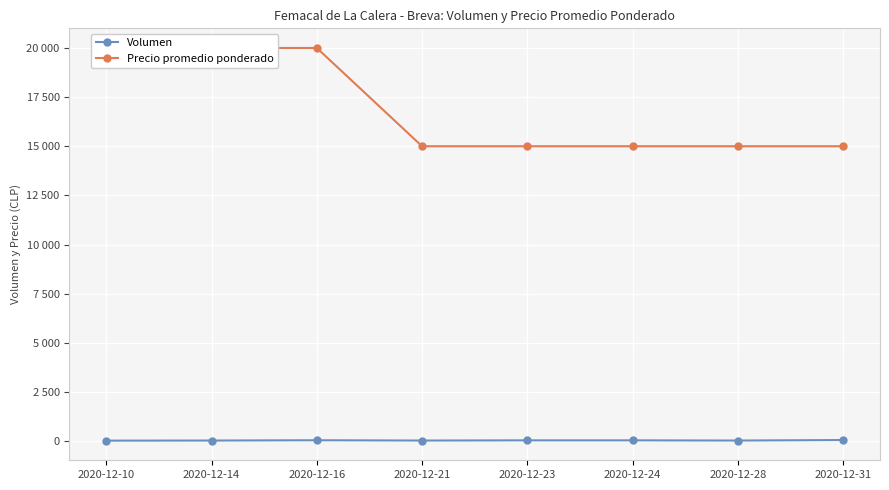

Reading left to right, transcribe all the data shown in this chart.

Volumen: 2020-12-10=25	2020-12-14=30	2020-12-16=45	2020-12-21=30	2020-12-23=40	2020-12-24=40	2020-12-28=30	2020-12-31=56
Precio promedio ponderado: 2020-12-10=20000	2020-12-14=20000	2020-12-16=20000	2020-12-21=15000	2020-12-23=15000	2020-12-24=15000	2020-12-28=15000	2020-12-31=15000